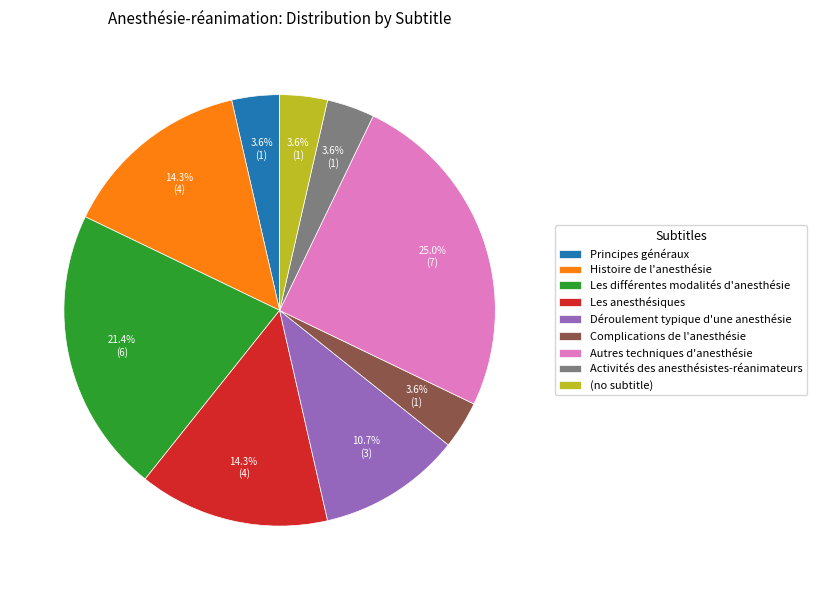

Do Principes généraux and Complications de l'anesthésie together represent more than half of the pie?

No